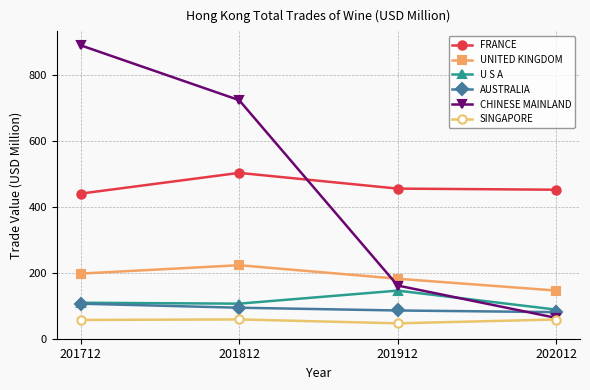

True or false: AUSTRALIA has a value of 29.5 at 201912.

False